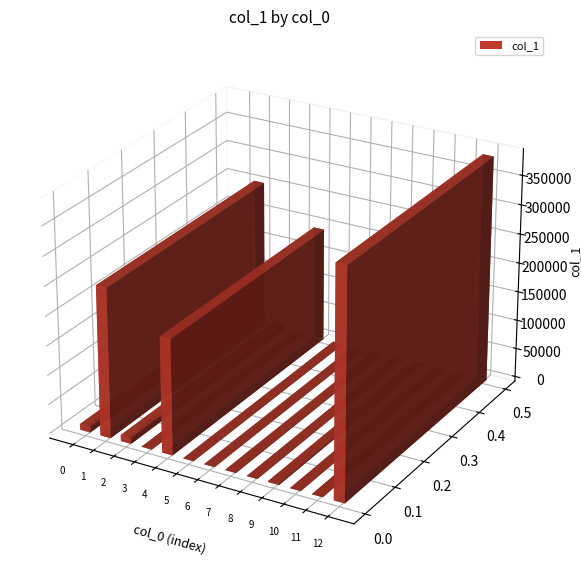

What is the sum of all values?

862786